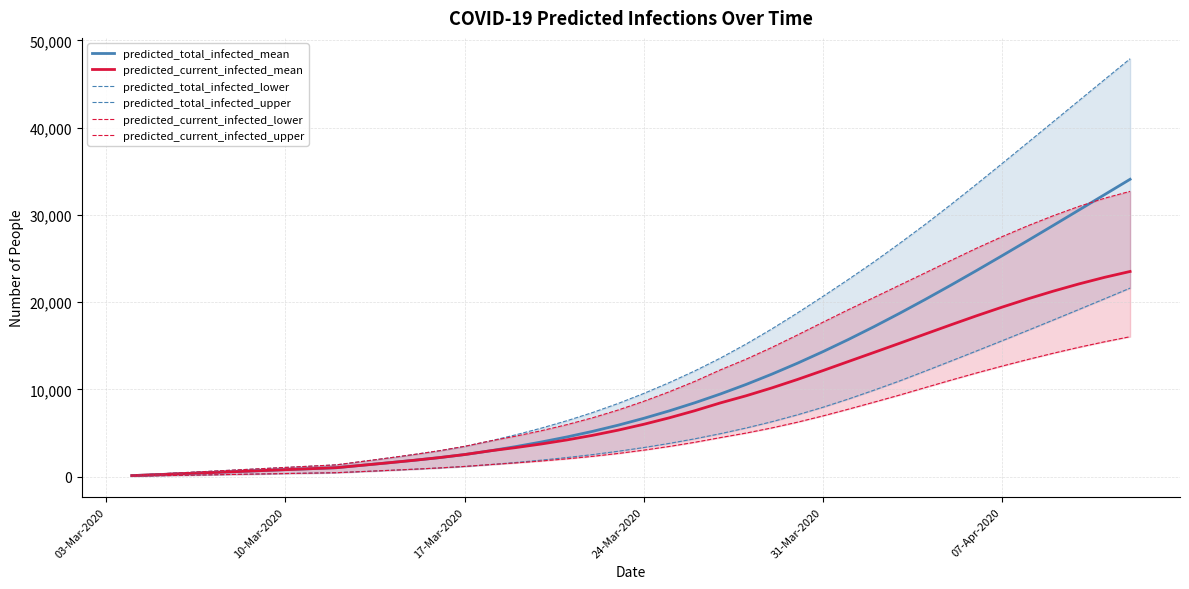

Reading left to right, transcribe all the data shown in this chart.

predicted_total_infected_mean: 114	227	341	455	568	682	796	909	1023	1300	1576	1863	2172	2527	2956	3440	3968	4547	5185	5896	6681	7538	8469	9477	10567	11741	12994	14324	15726	17196	18728	20314	21947	23620	25324	27052	28798	30556	32319	34084
predicted_current_infected_mean: 114	227	341	455	568	682	796	909	1023	1300	1576	1863	2172	2527	2956	3326	3741	4206	4731	5327	5998	6742	7559	8454	9267	10164	11132	12153	13199	14240	15288	16346	17400	18435	19428	20372	21261	22087	22842	23516
predicted_total_infected_lower: 50	100	150	200	250	300	350	400	450	579	709	844	992	1165	1377	1620	1889	2188	2523	2904	3332	3808	4337	4924	5572	6289	7079	7948	8899	9913	10973	12100	13247	14405	15574	16756	17953	19162	20380	21608
predicted_total_infected_upper: 150	300	450	600	750	900	1050	1200	1350	1738	2123	2524	2960	3468	4087	4790	5561	6408	7343	8385	9532	10780	12126	13595	15199	16926	18753	20657	22614	24629	26745	28922	31189	33520	35889	38283	40688	43100	45506	47901
predicted_current_infected_lower: 50	100	150	200	250	300	350	400	450	579	709	844	992	1165	1377	1570	1789	2038	2323	2654	3032	3458	3937	4474	4992	5579	6235	6956	7734	8536	9353	10210	11058	11882	12670	13424	14144	14824	15455	16036
predicted_current_infected_upper: 150	300	450	600	750	900	1050	1200	1350	1738	2123	2524	2960	3468	4087	4640	5261	5958	6743	7635	8632	9730	10926	12245	13462	14803	16230	17697	19146	20542	21955	23362	24781	26178	27505	28751	29908	30974	31912	32702